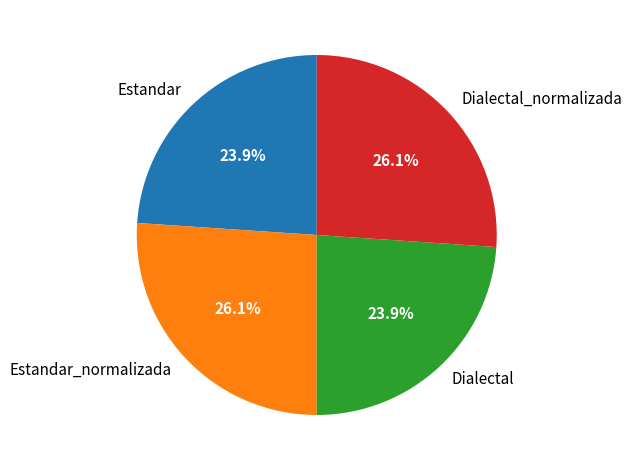

Count the number of slices in the pie.

4